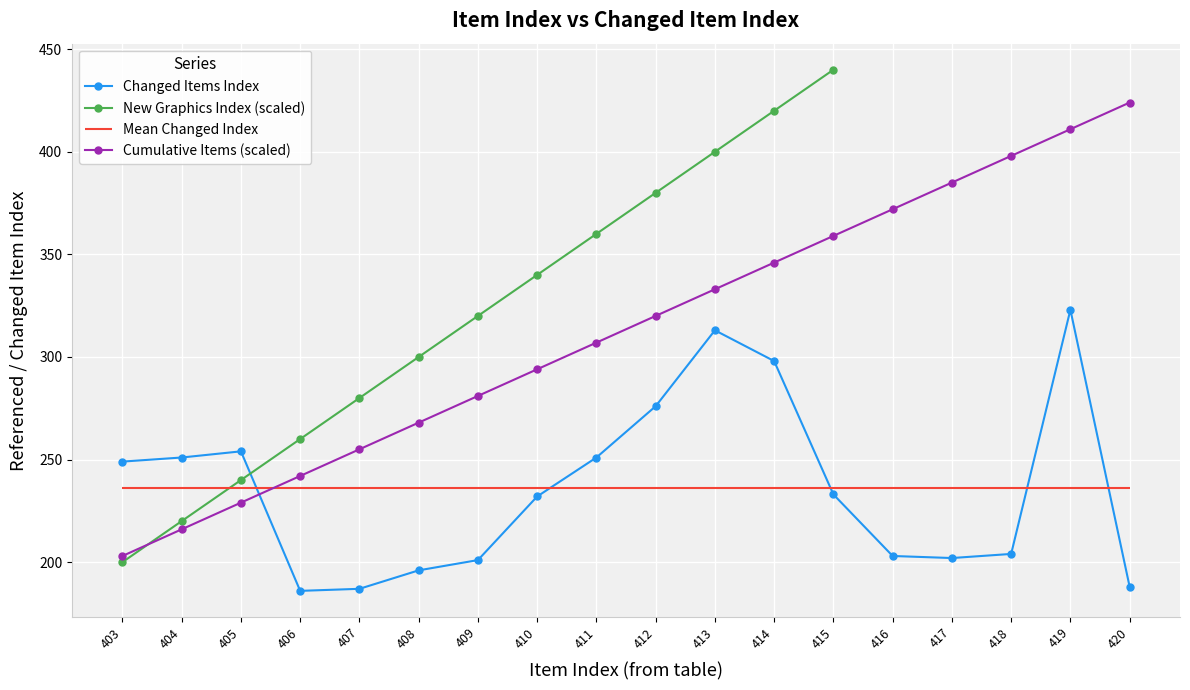

The value of Changed Items Index at 416 is 203. True or false?

True